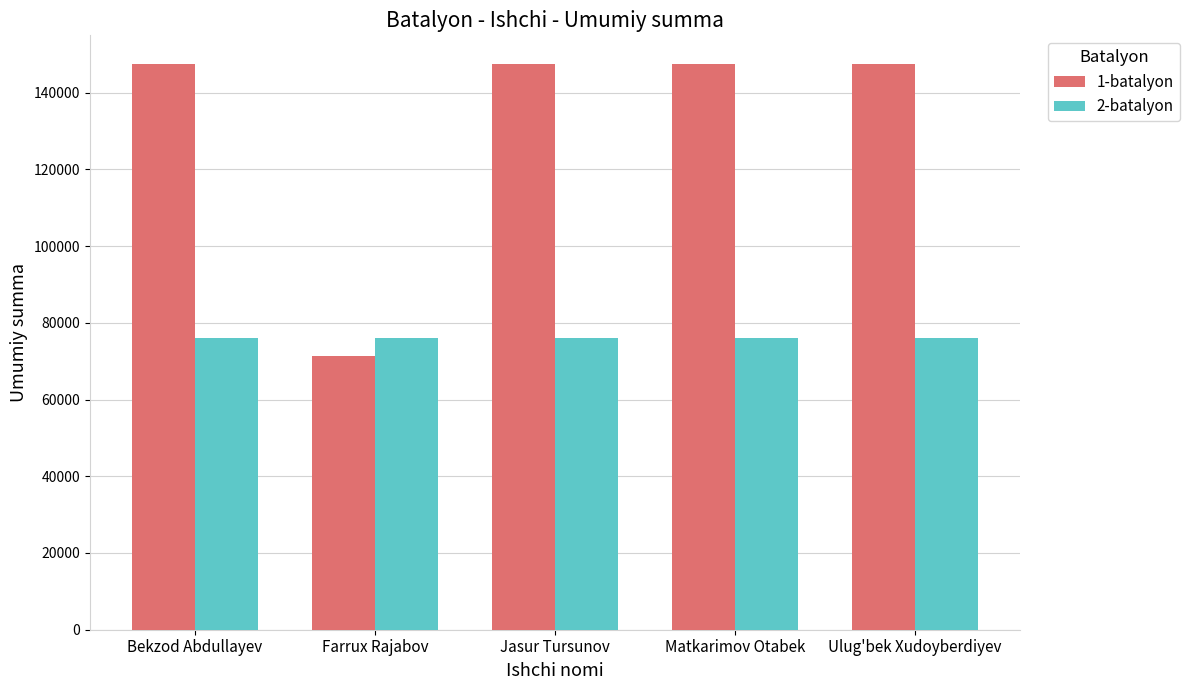

Read the 1-batalyon value at Farrux Rajabov, to the nearest 100.

71400